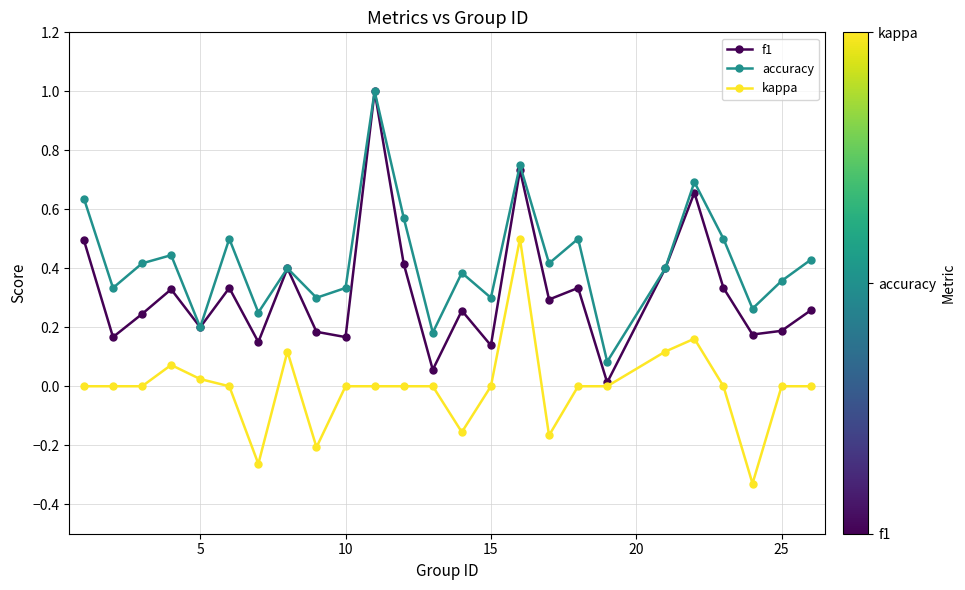

Rank the series by their average value, from lowest to highest.

kappa, f1, accuracy